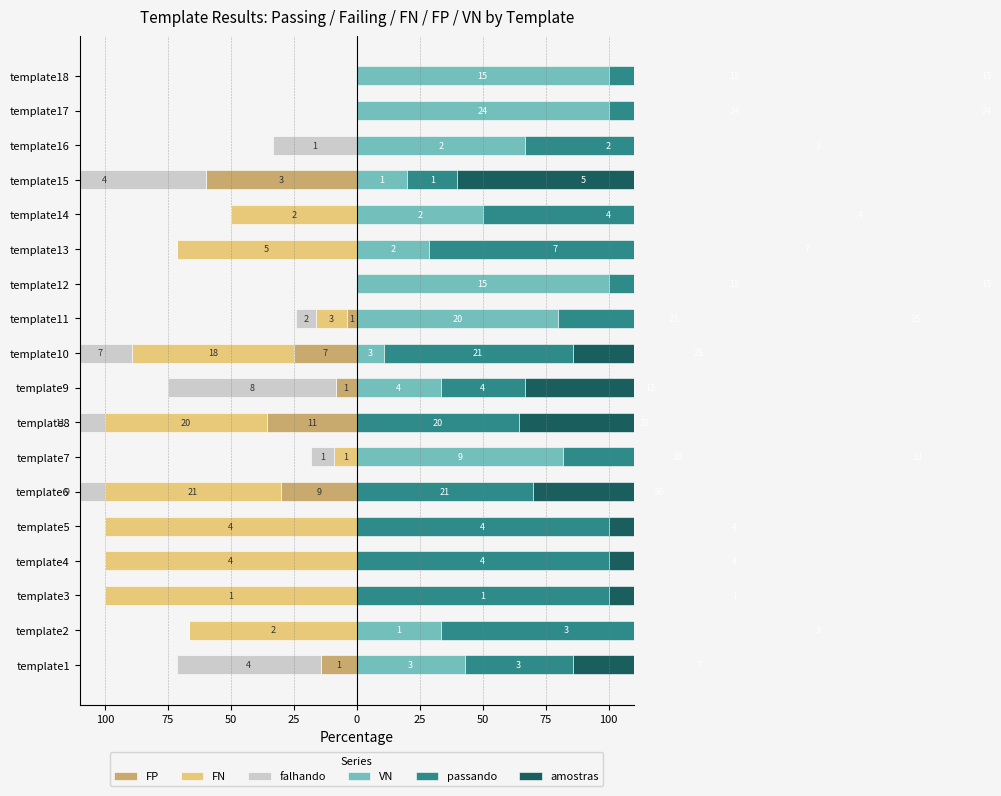

The VN series shows 33.3 at template2. True or false?

True